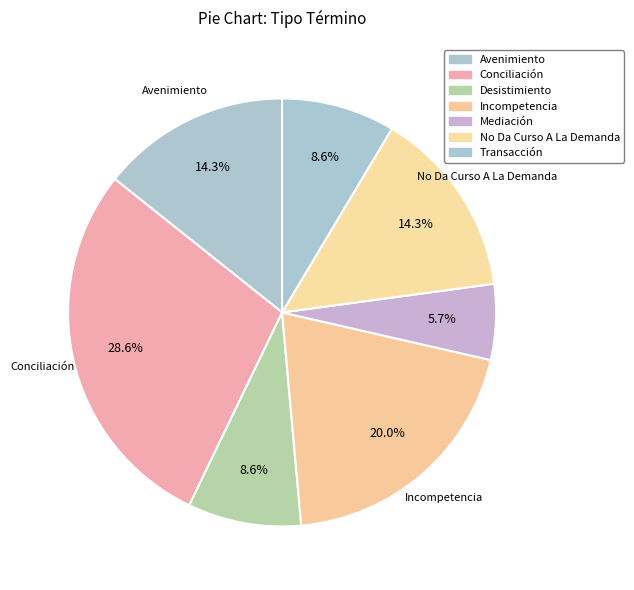

Count the number of slices in the pie.

7